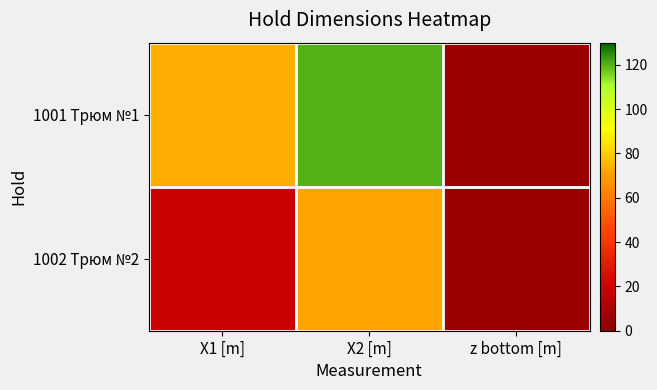

Reading left to right, list all the values displayed in this chart.

1001 Трюм №1: X1 [m]=73.4	X2 [m]=120.0	z bottom [m]=5.5
1002 Трюм №2: X1 [m]=18.6	X2 [m]=71.1	z bottom [m]=5.4